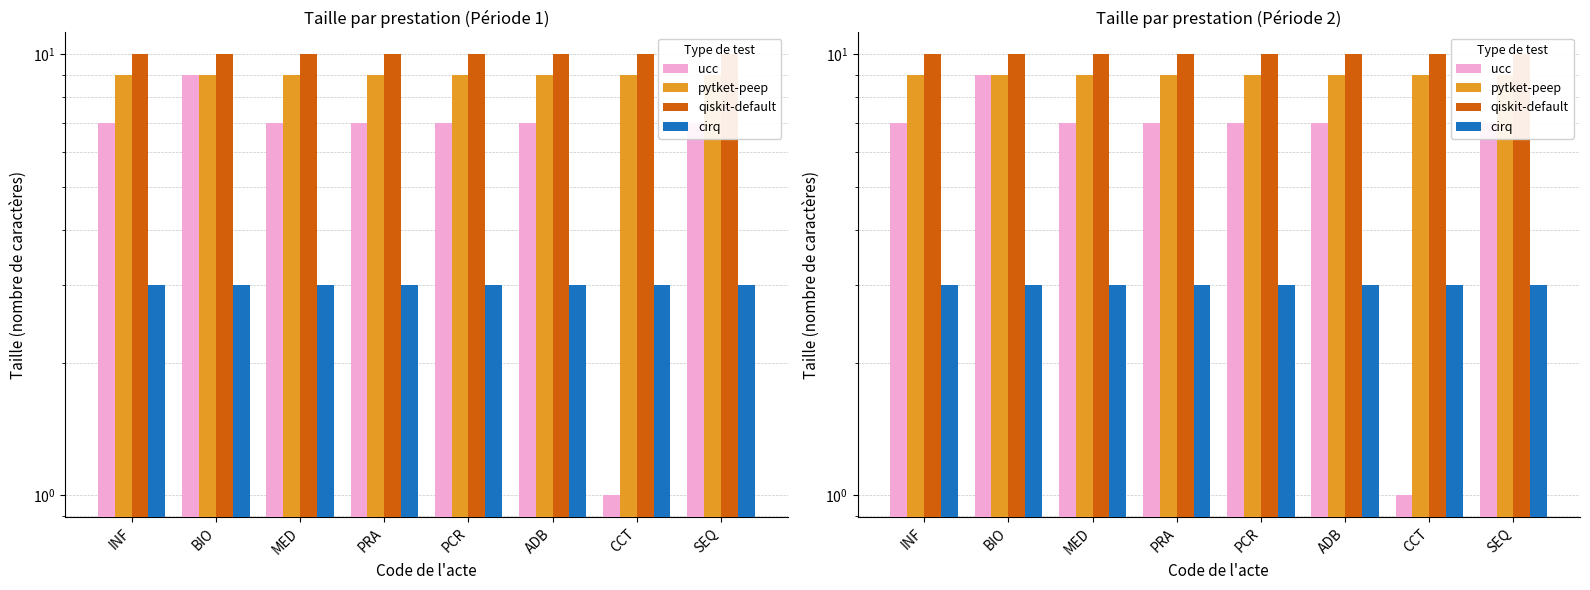

What is the highest value of the pytket-peep series?

9